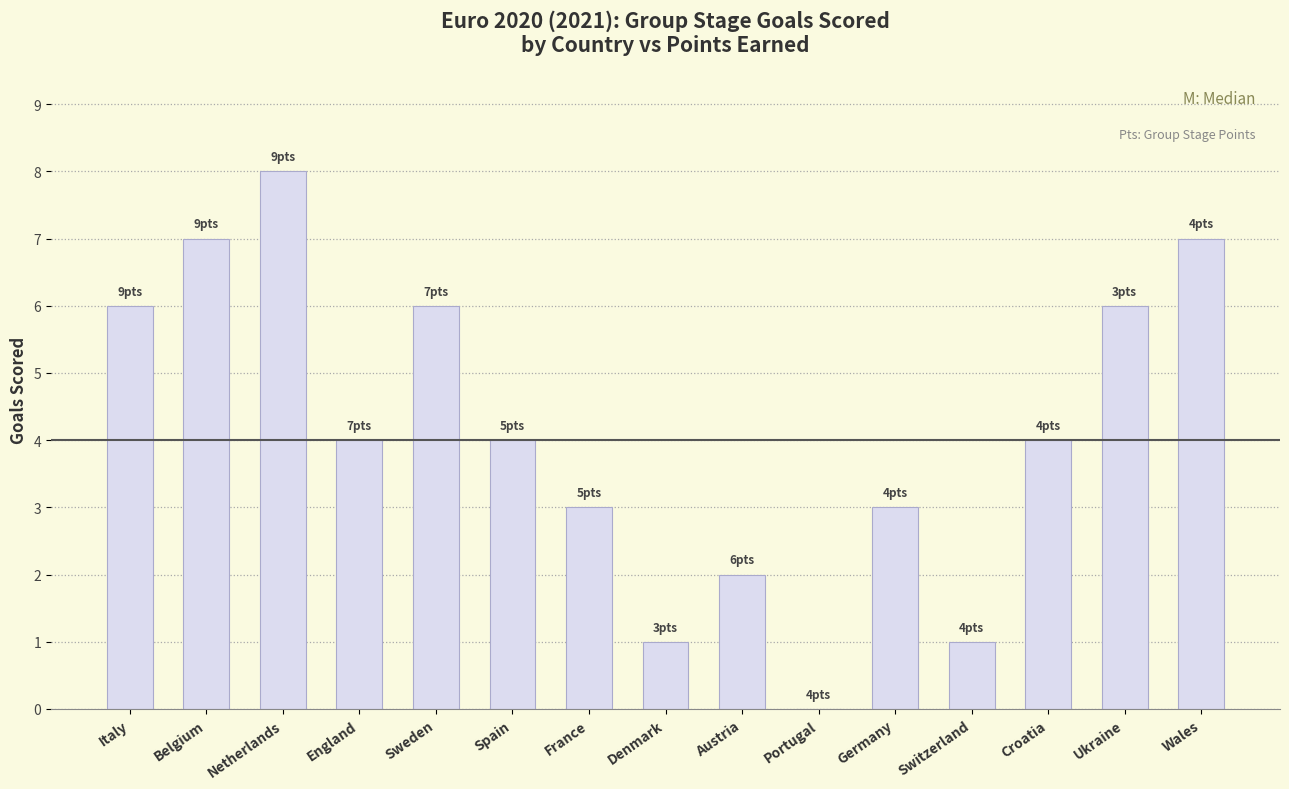

Reading left to right, list all the values displayed in this chart.

Italy=6	Belgium=7	Netherlands=8	England=4	Sweden=6	Spain=4	France=3	Denmark=1	Austria=2	Portugal=0	Germany=3	Switzerland=1	Croatia=4	Ukraine=6	Wales=7